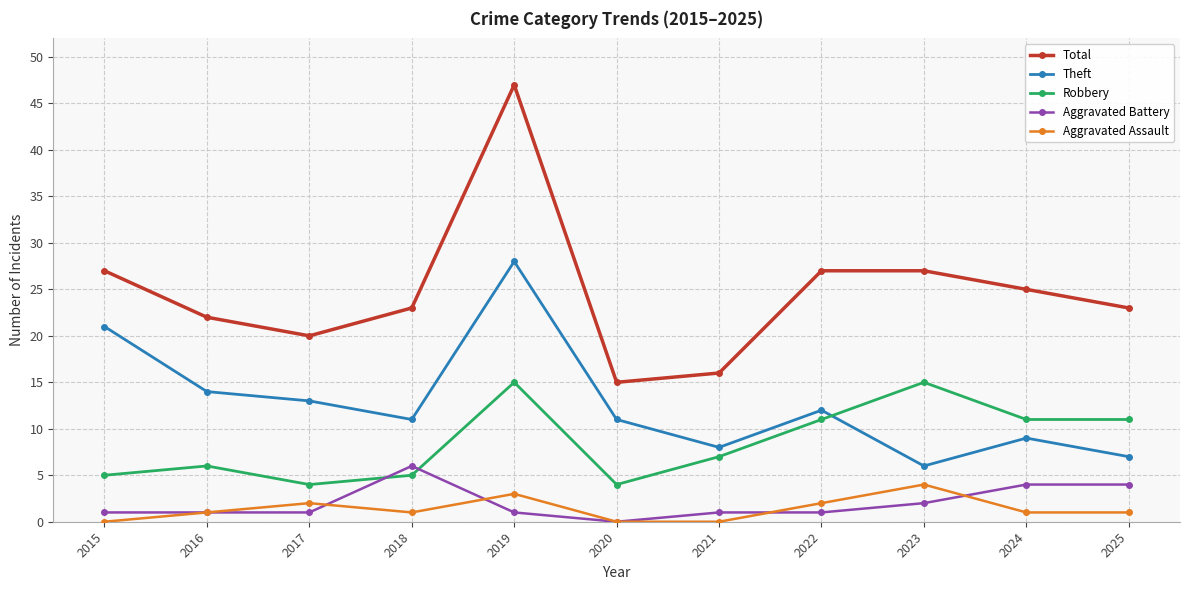

Reading right to left, list all the values displayed in this chart.

Total: 2025=23	2024=25	2023=27	2022=27	2021=16	2020=15	2019=47	2018=23	2017=20	2016=22	2015=27
Theft: 2025=7	2024=9	2023=6	2022=12	2021=8	2020=11	2019=28	2018=11	2017=13	2016=14	2015=21
Robbery: 2025=11	2024=11	2023=15	2022=11	2021=7	2020=4	2019=15	2018=5	2017=4	2016=6	2015=5
Aggravated Battery: 2025=4	2024=4	2023=2	2022=1	2021=1	2020=0	2019=1	2018=6	2017=1	2016=1	2015=1
Aggravated Assault: 2025=1	2024=1	2023=4	2022=2	2021=0	2020=0	2019=3	2018=1	2017=2	2016=1	2015=0